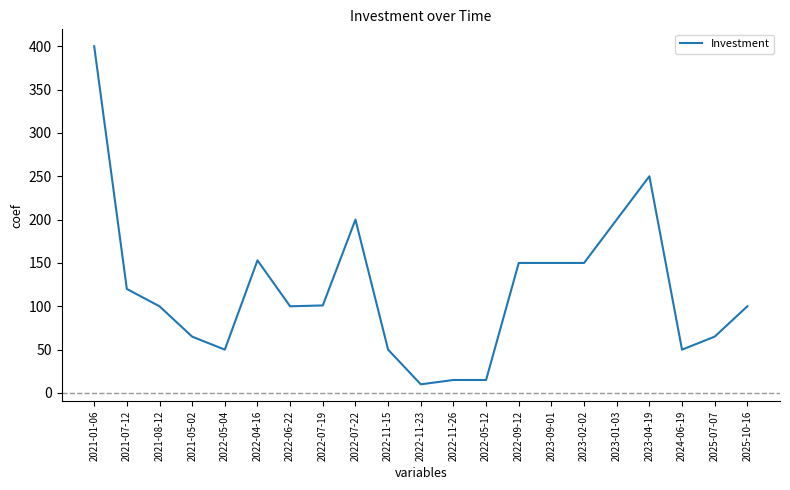

Which category has the highest value across all series?

2021-01-06